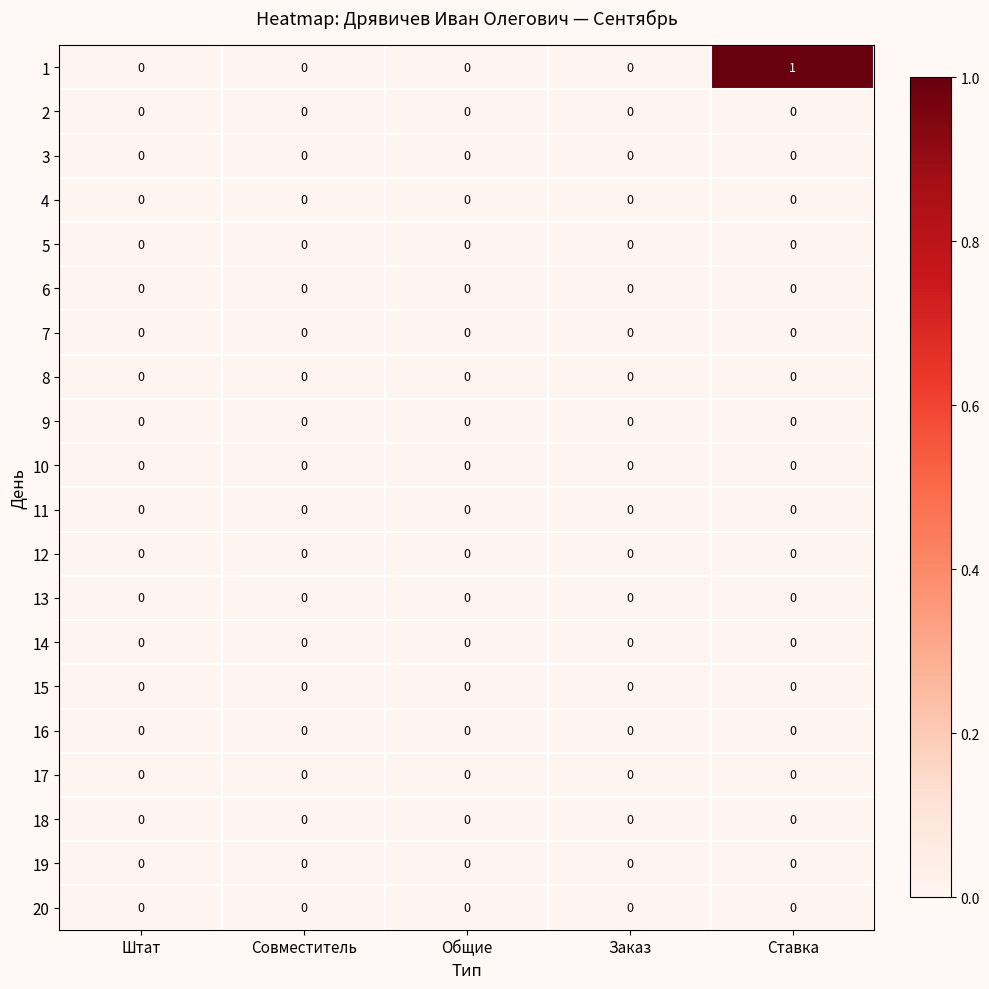

Which category has the highest value across all series?

Ставка